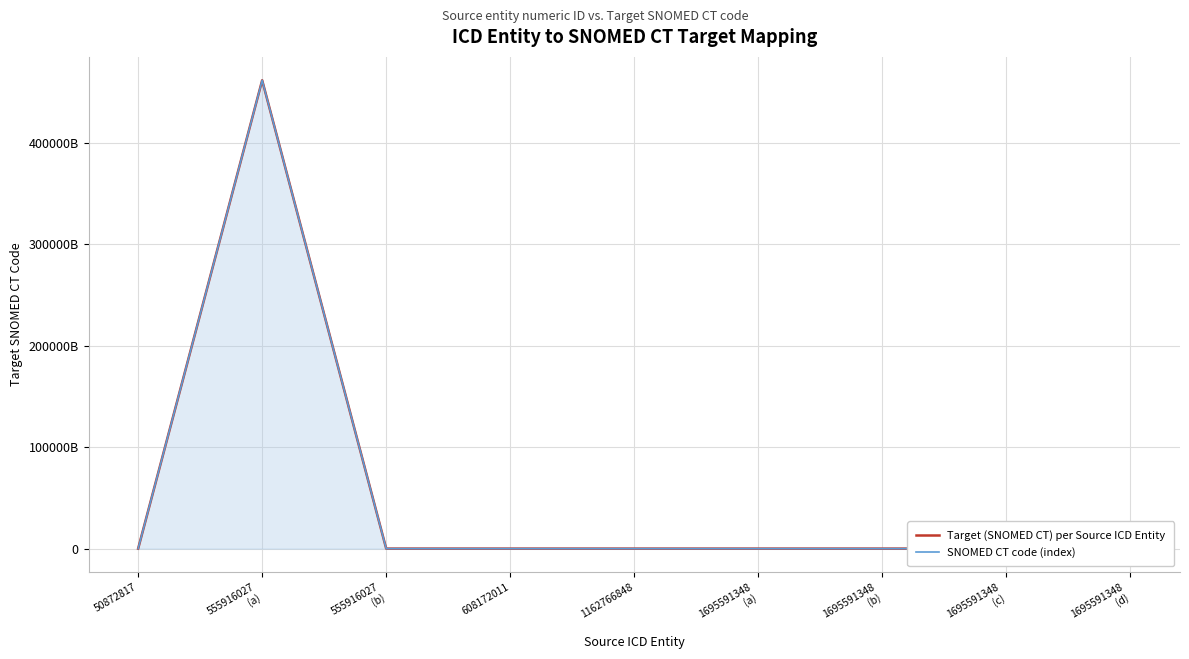

What is the label of the 1st point from the left?

50872817